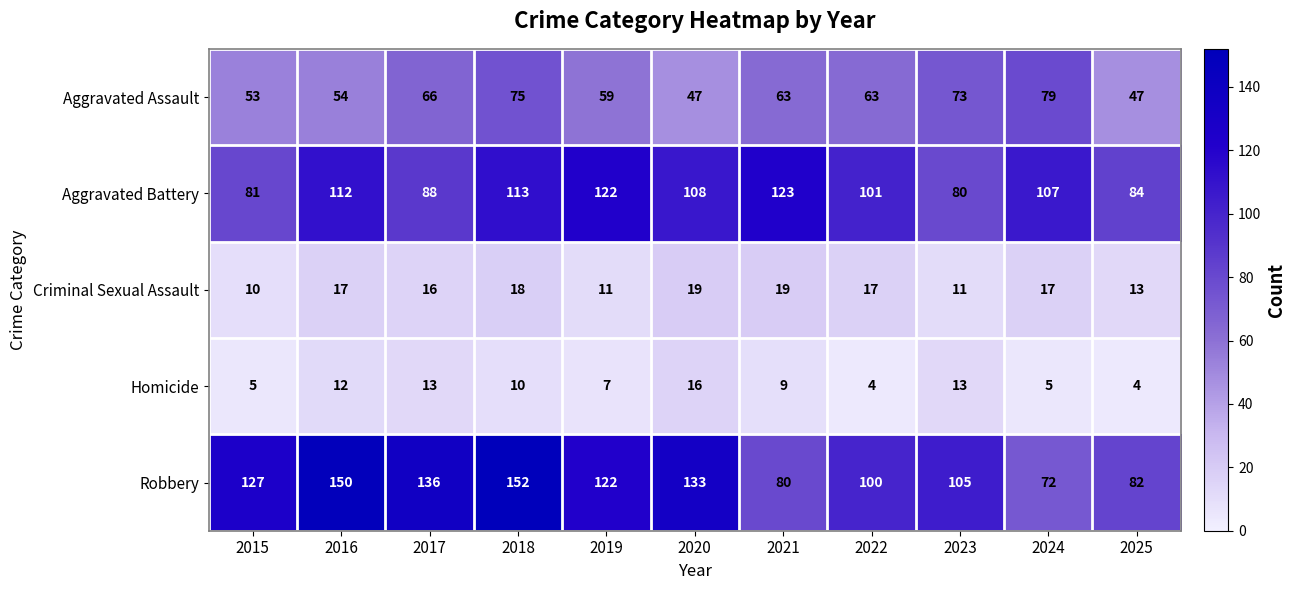

What is the total value across all series at 2022?

285